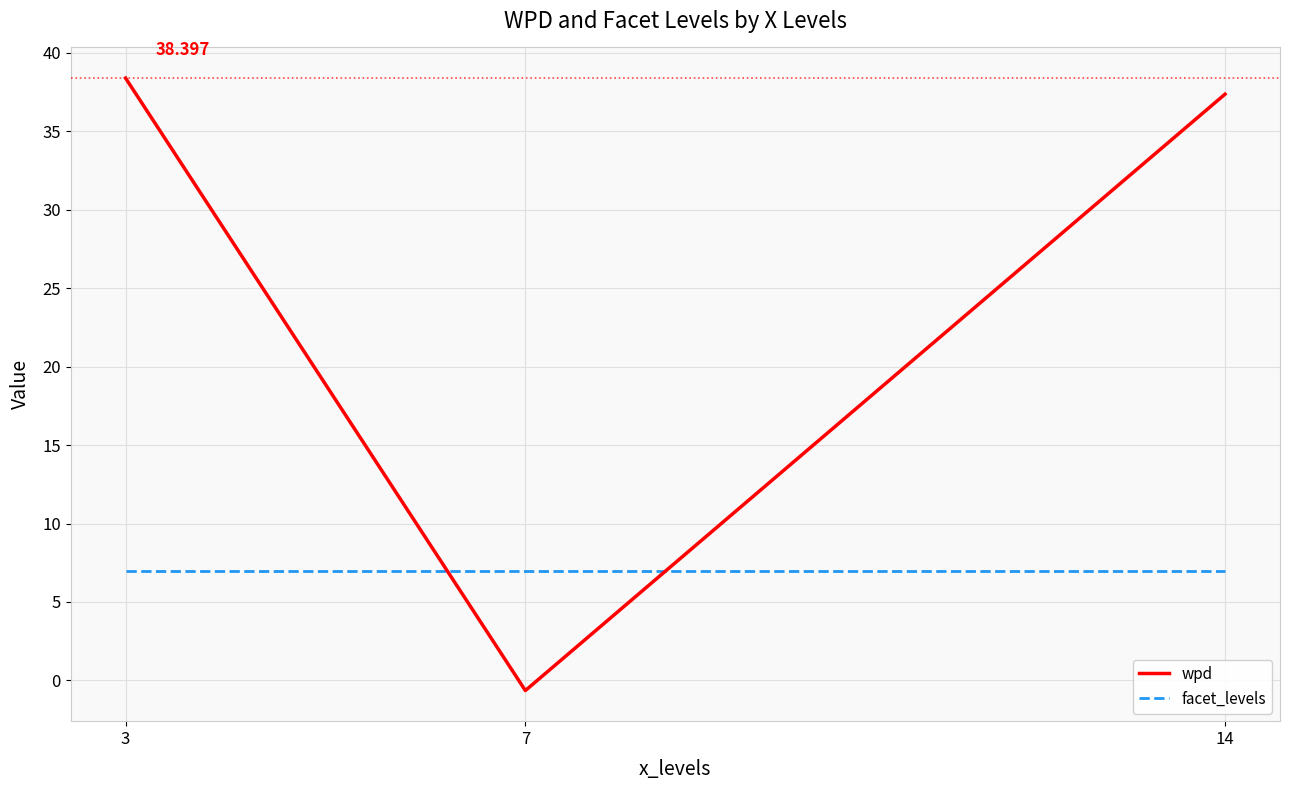

What is the minimum value shown in the chart?

-0.6